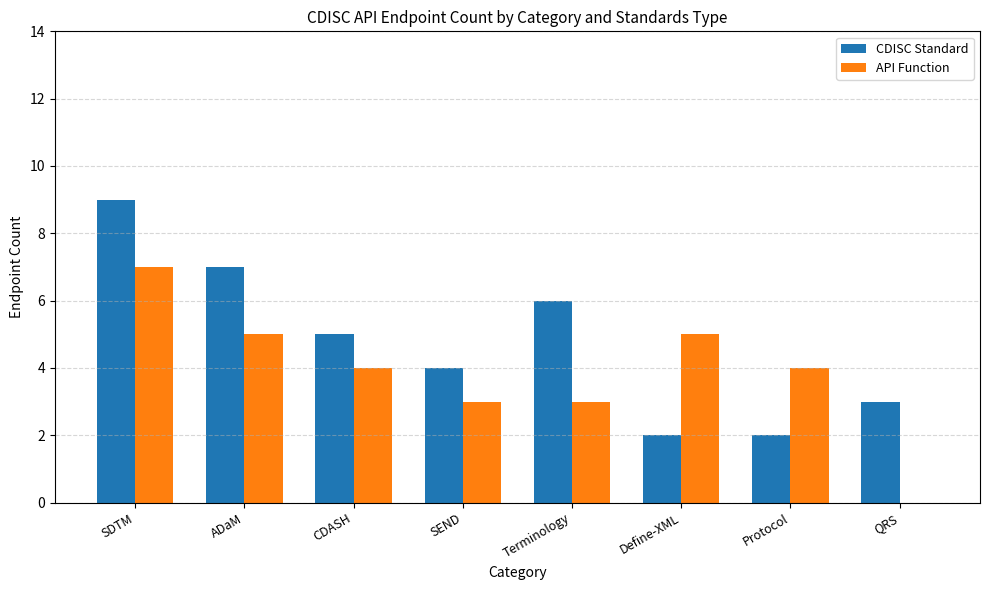

Reading left to right, extract all data points from this chart.

CDISC Standard: SDTM=9	ADaM=7	CDASH=5	SEND=4	Terminology=6	Define-XML=2	Protocol=2	QRS=3
API Function: SDTM=7	ADaM=5	CDASH=4	SEND=3	Terminology=3	Define-XML=5	Protocol=4	QRS=0